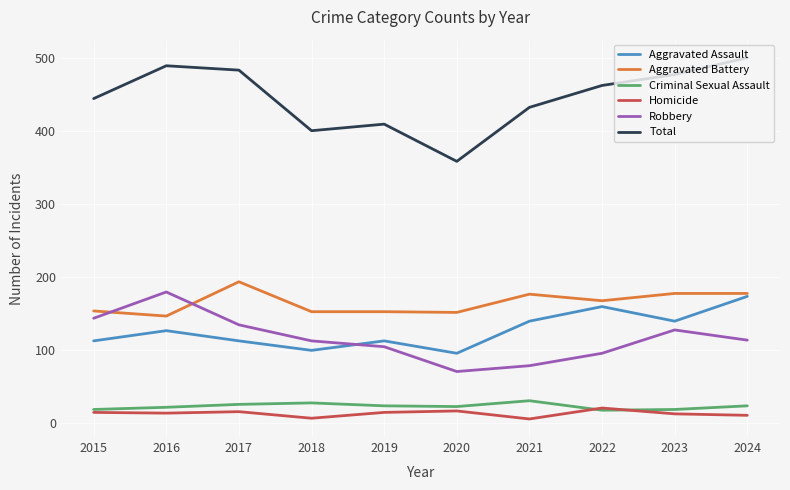

Which series has the largest total across all categories?

Total